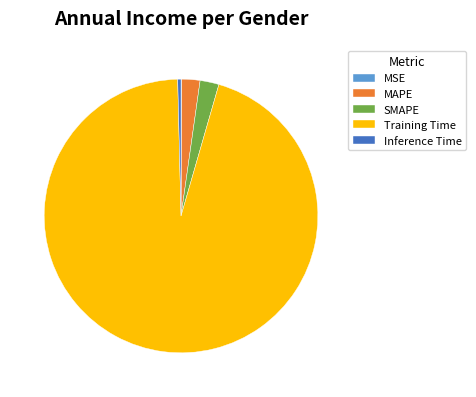

Which category has the biggest portion of the pie?

Training Time